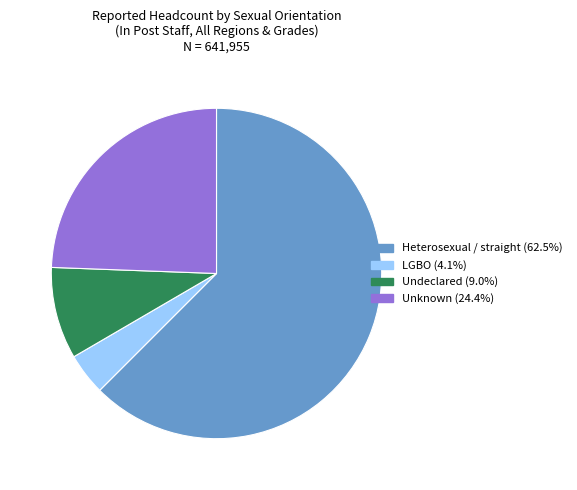

What is the largest slice in the pie chart?

Heterosexual / straight